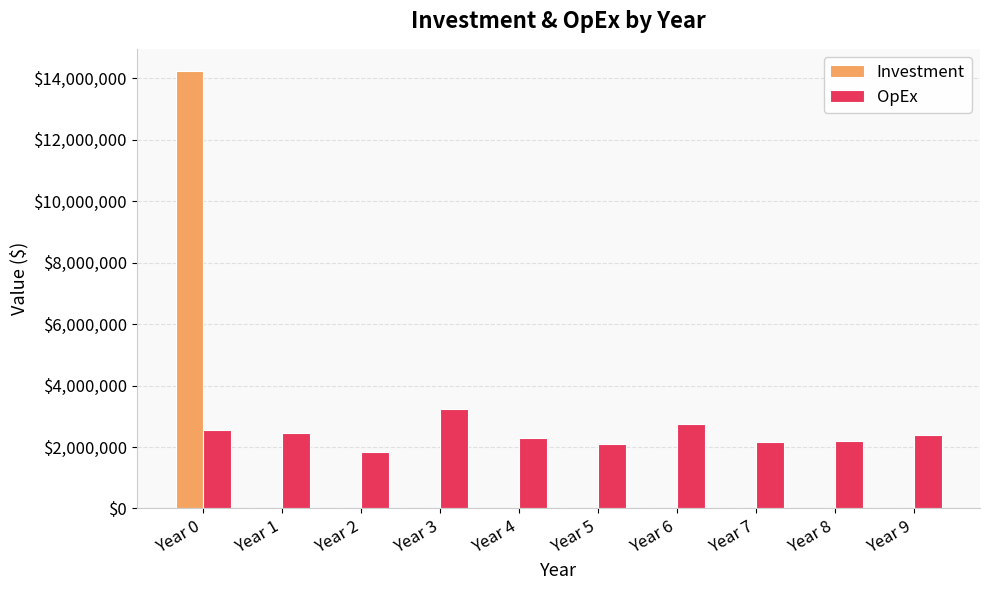

Is the value of Investment at Year 8 greater than the value of OpEx at Year 9?

No